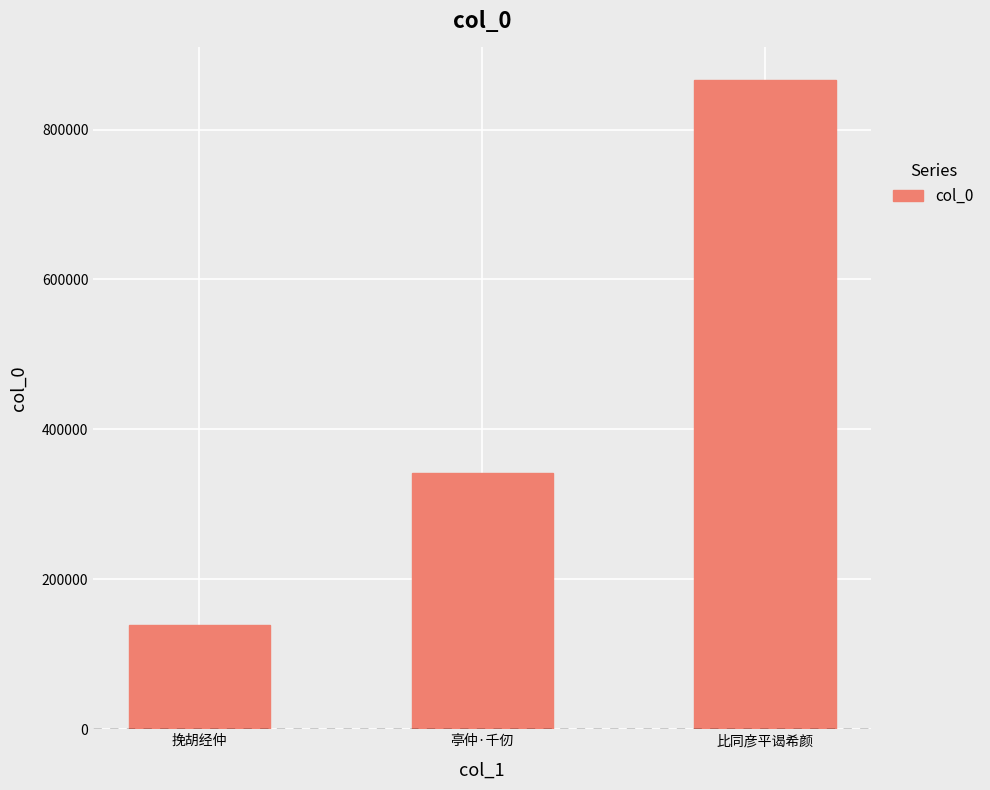

The chart shows a value of 342371 at 亭仲·千仞. True or false?

True